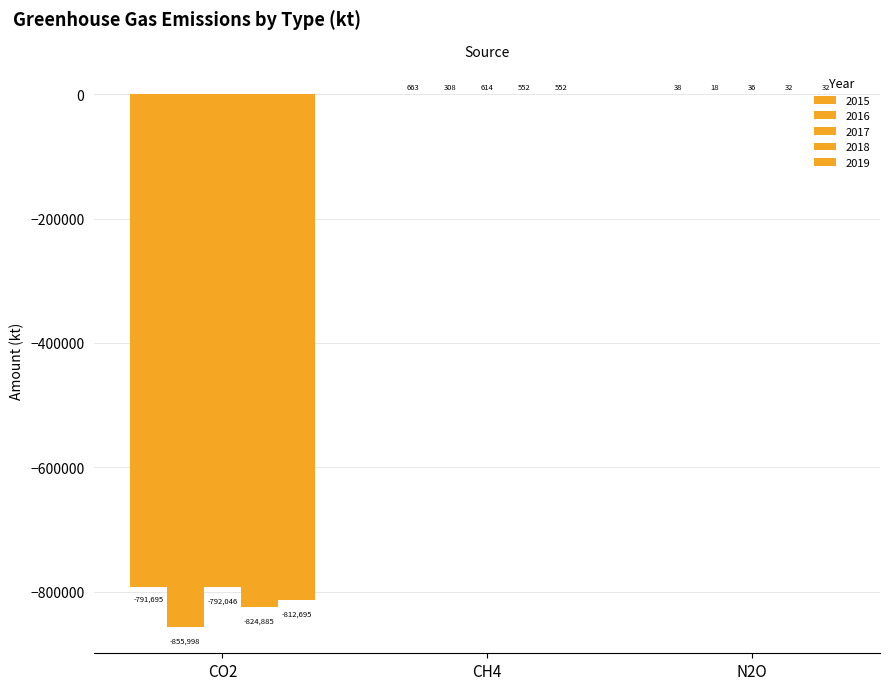

At which label does 2017 reach its peak?

CH4